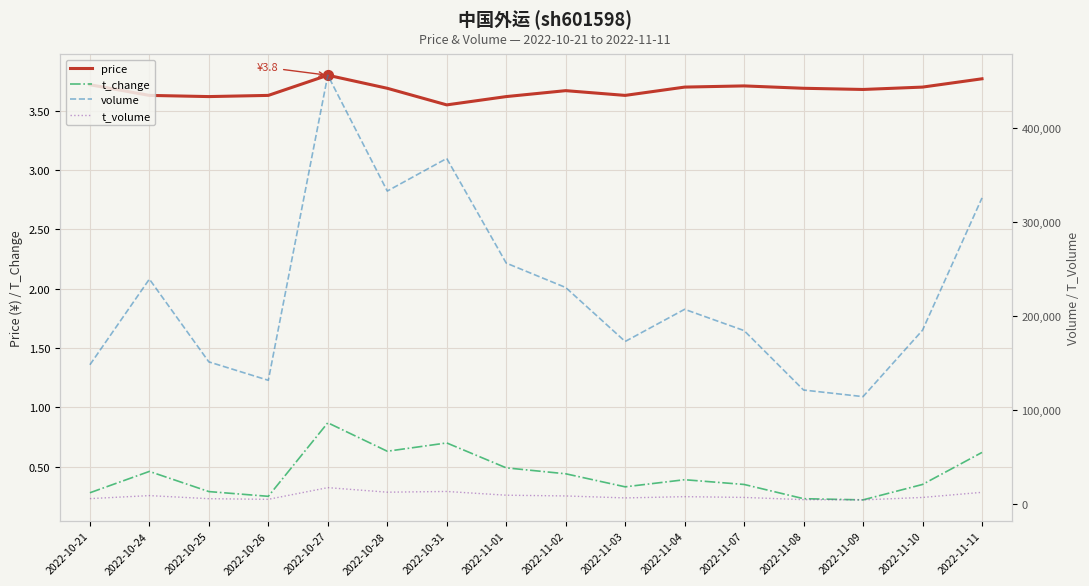

At which category is the sum across all series the highest?

2022-10-27